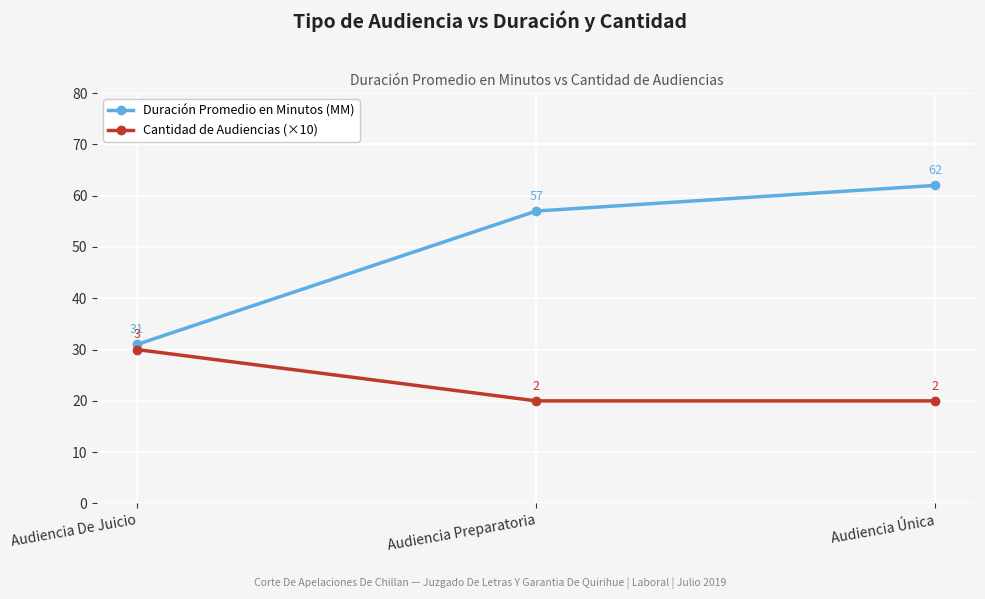

At Audiencia De Juicio, list the series in order from largest to smallest.

Duración Promedio en Minutos (MM), Cantidad de Audiencias (×10)